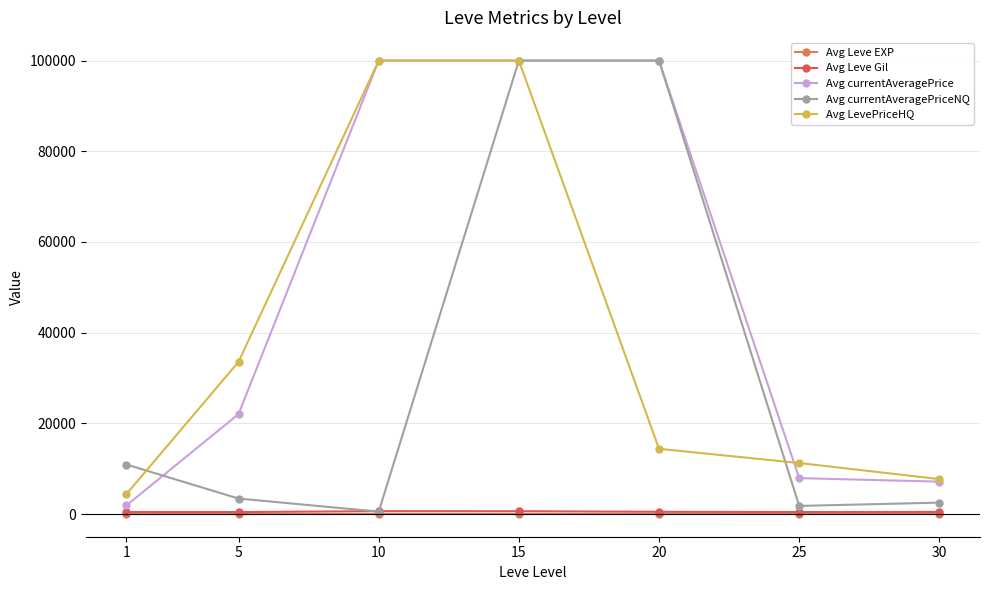

What is the sum of all Avg currentAveragePriceNQ values?

219190.7